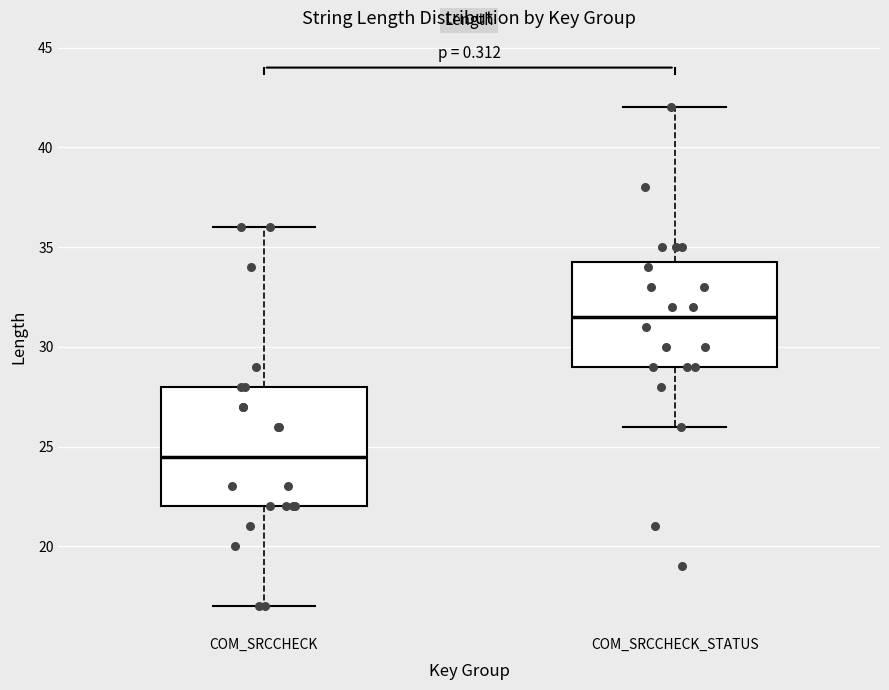

Reading left to right, read every box against the y-axis: the position of its median line, the range the box covers, and the ends of its whiskers. The values are not printed on the chart, so give them approximately, as read against the axis.

COM_SRCCHECK: median 24.5, box 22.0 to 28.0, whiskers 17.0 to 36.0
COM_SRCCHECK_STATUS: median 31.5, box 29.0 to 34.5, whiskers 26.0 to 42.0